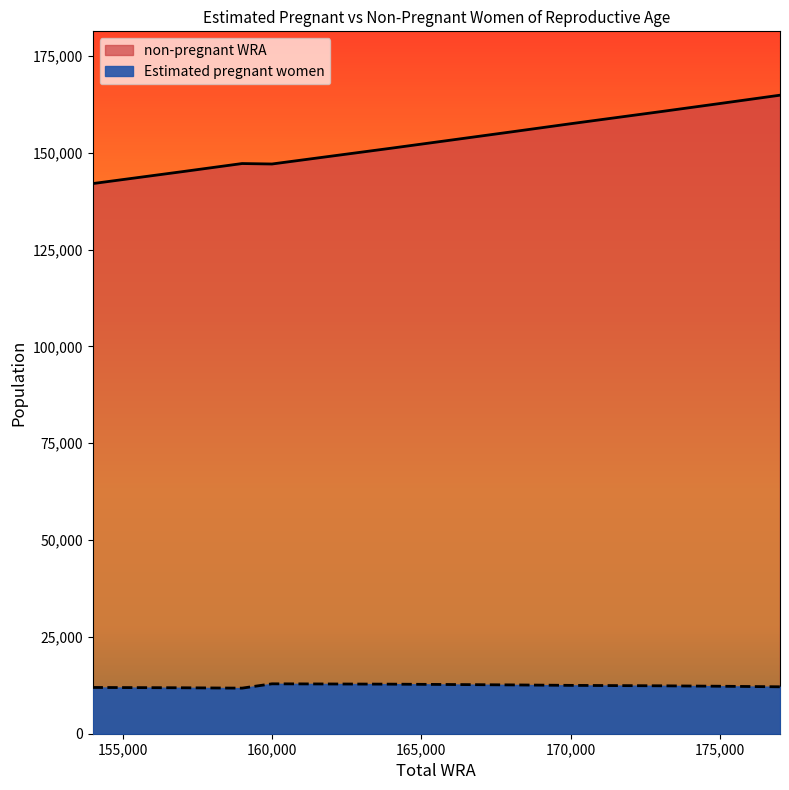

How many interior local valleys does the Estimated pregnant women series have?

1